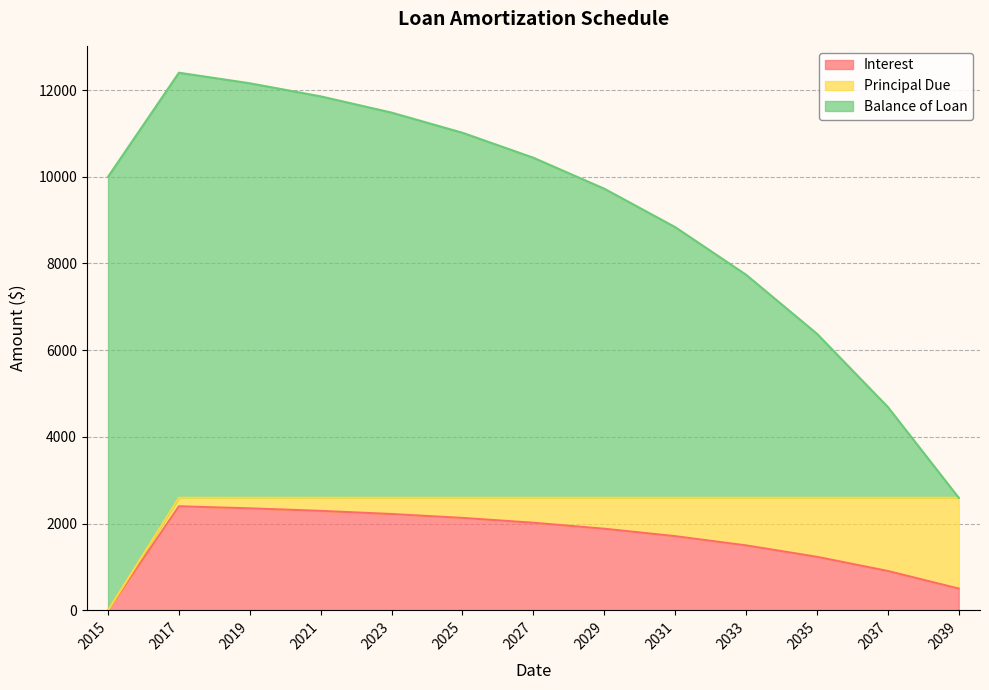

What is the greatest value displayed?

10000.0